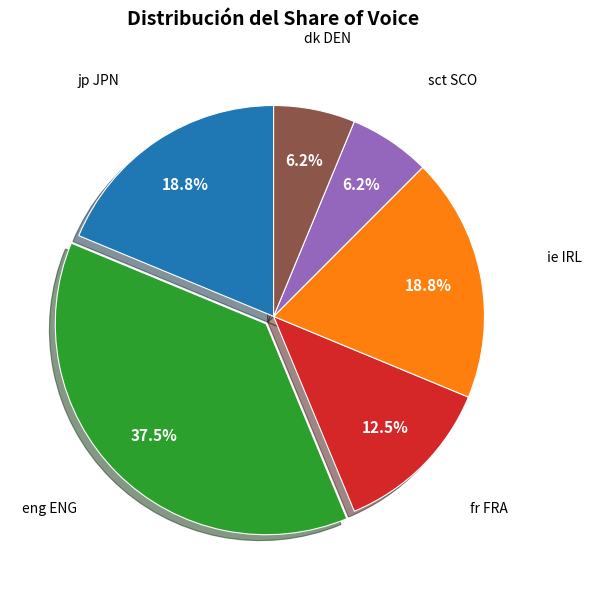

Does any single category account for the majority?

No